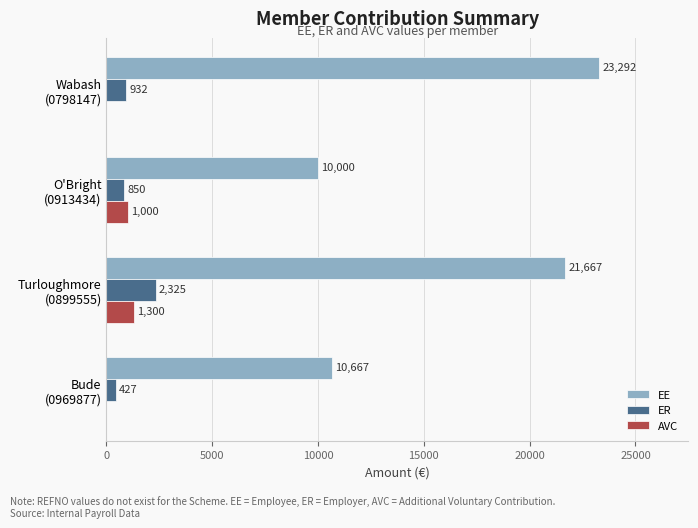

How many data points in ER are above 931?

2